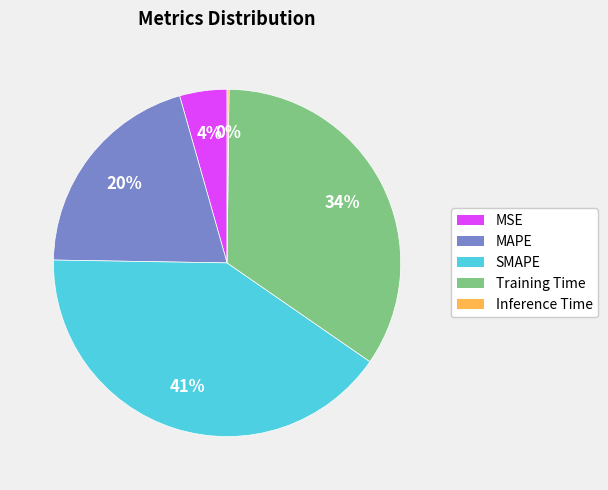

What percentage is the MSE slice, to the nearest percent?

4%